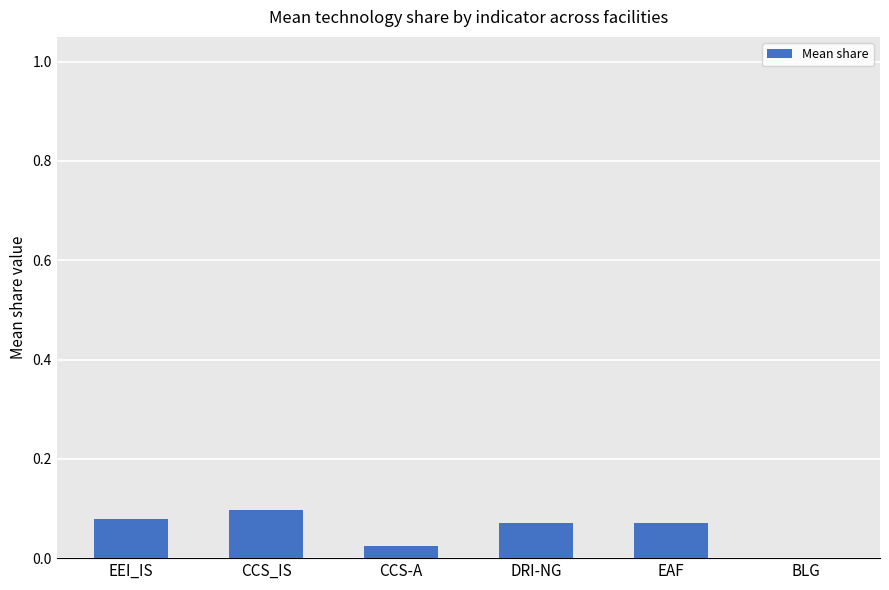

Is it true that the value at EAF is 0.1?

True